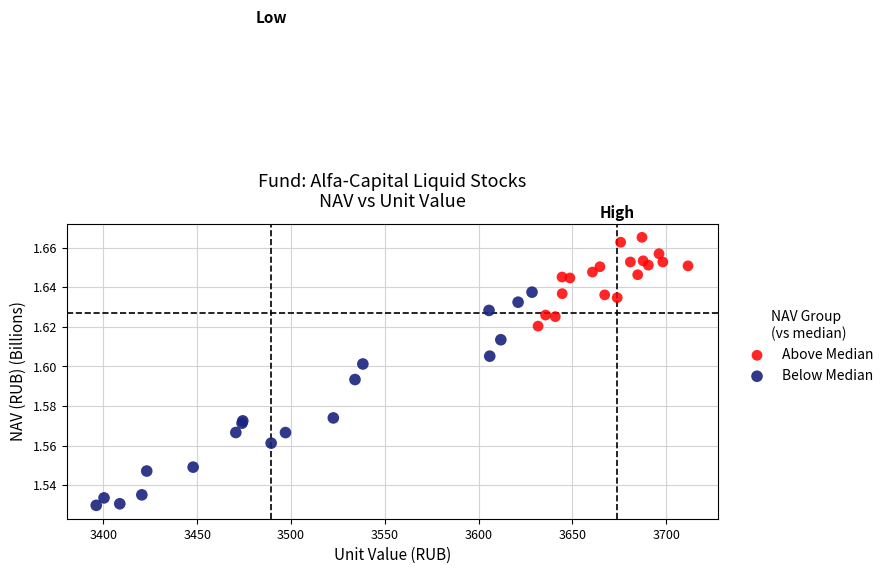

Which series has the widest spread of Y values?

Below Median